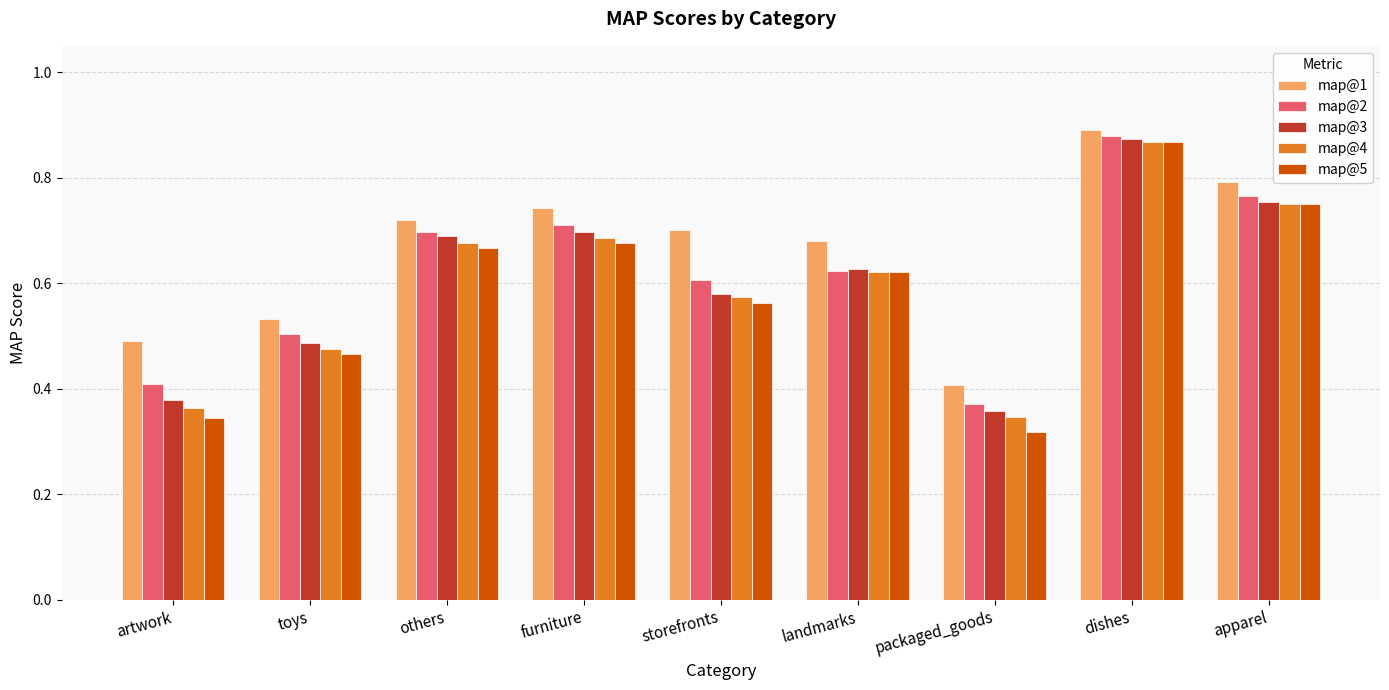

What is the sum of the map@3 values at others and dishes?

1.6